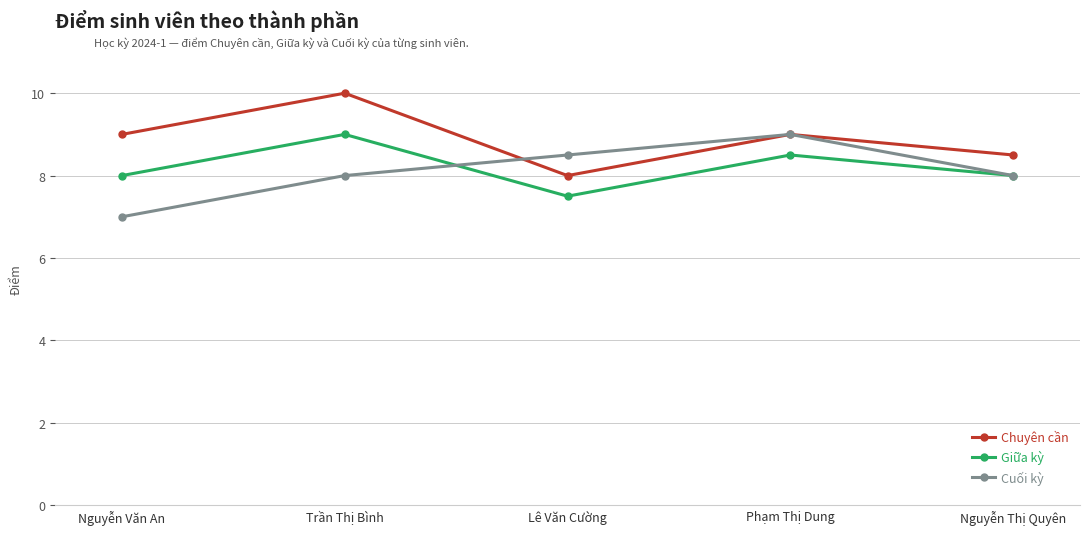

What position from the left is Nguyễn Văn An?

1